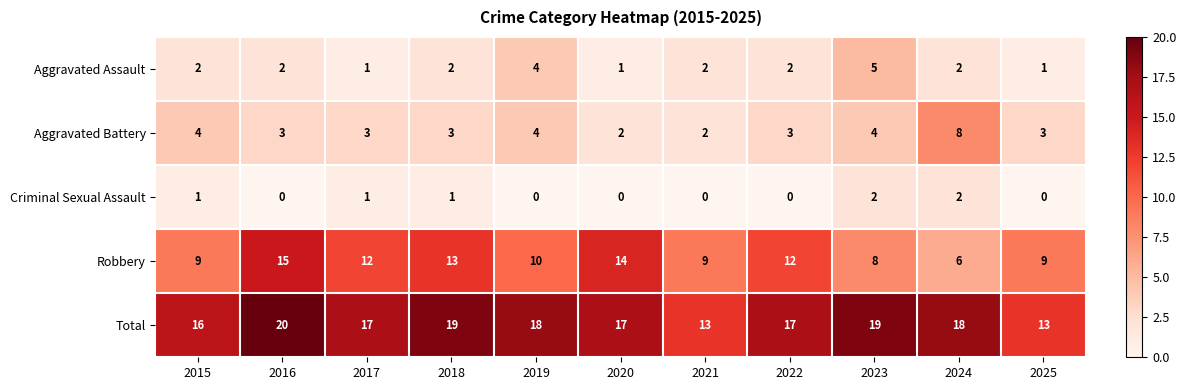

What is the difference between the maximum and minimum values in the Aggravated Assault series?

4